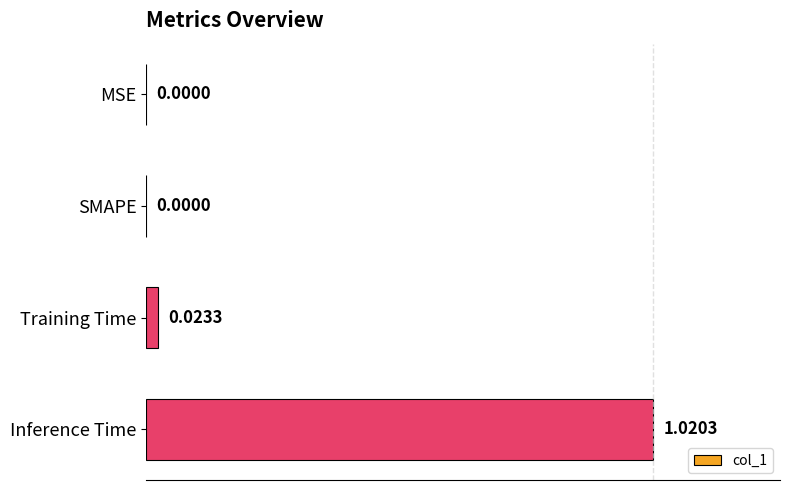

At which category does the chart reach its peak across all series?

Inference Time